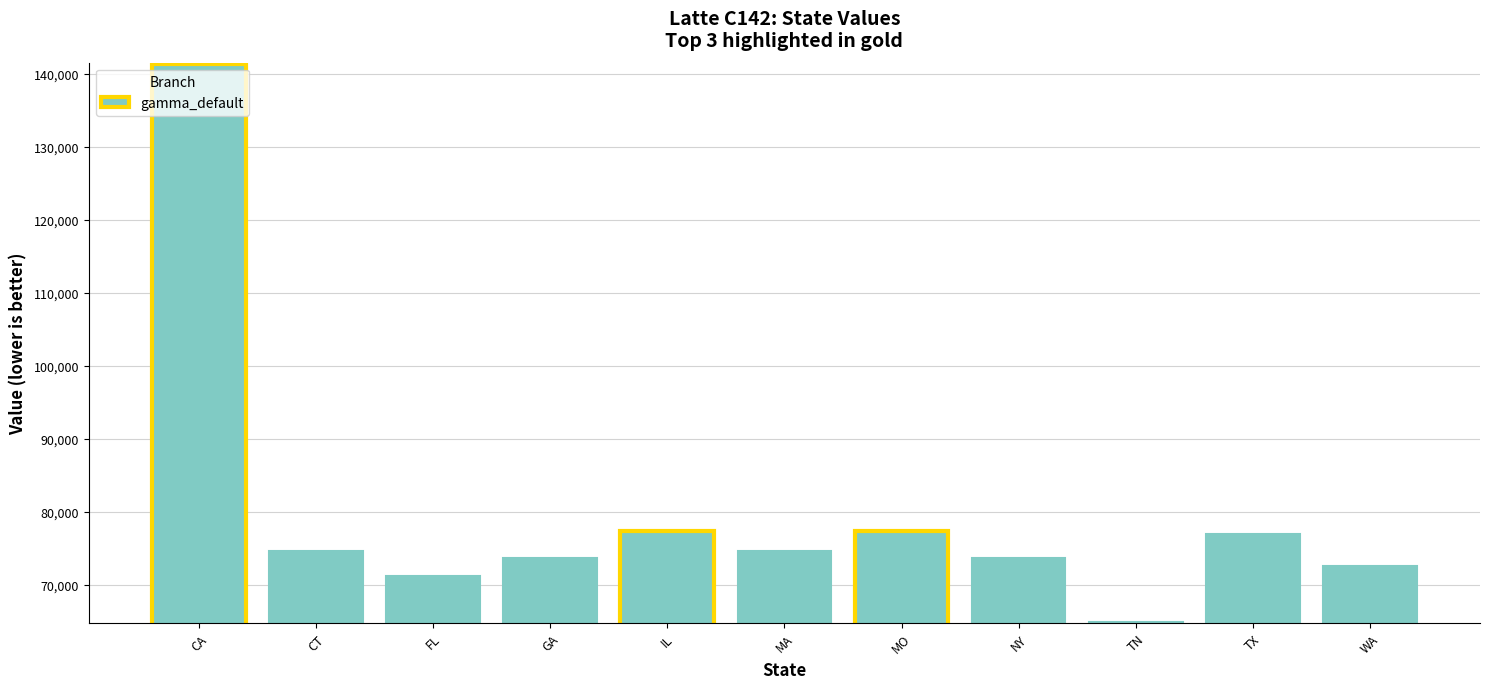

What is the smallest value displayed?

64824